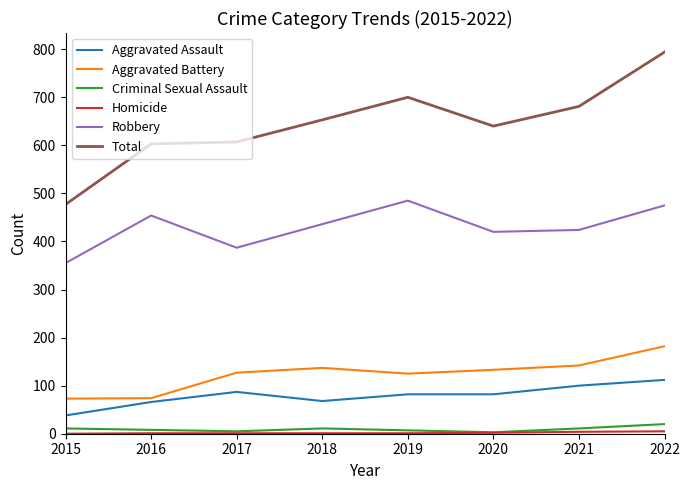

At which category is the sum across all series the highest?

2022